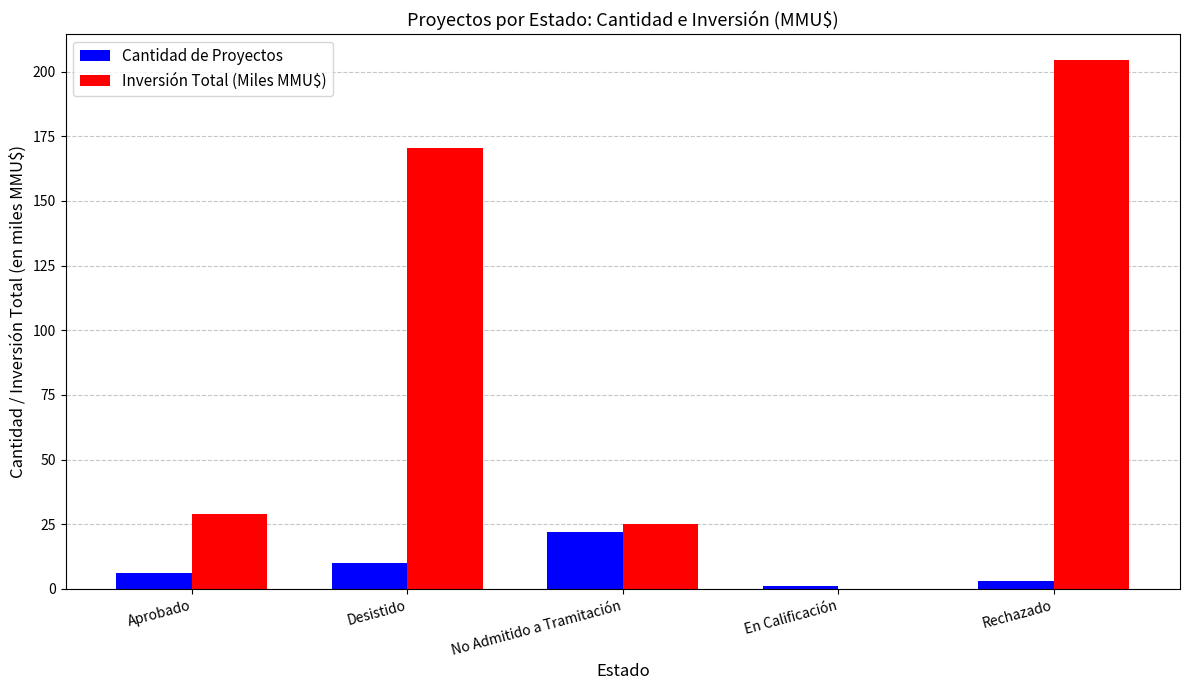

Which series has the widest spread of values?

Inversión Total (Miles MMU$)